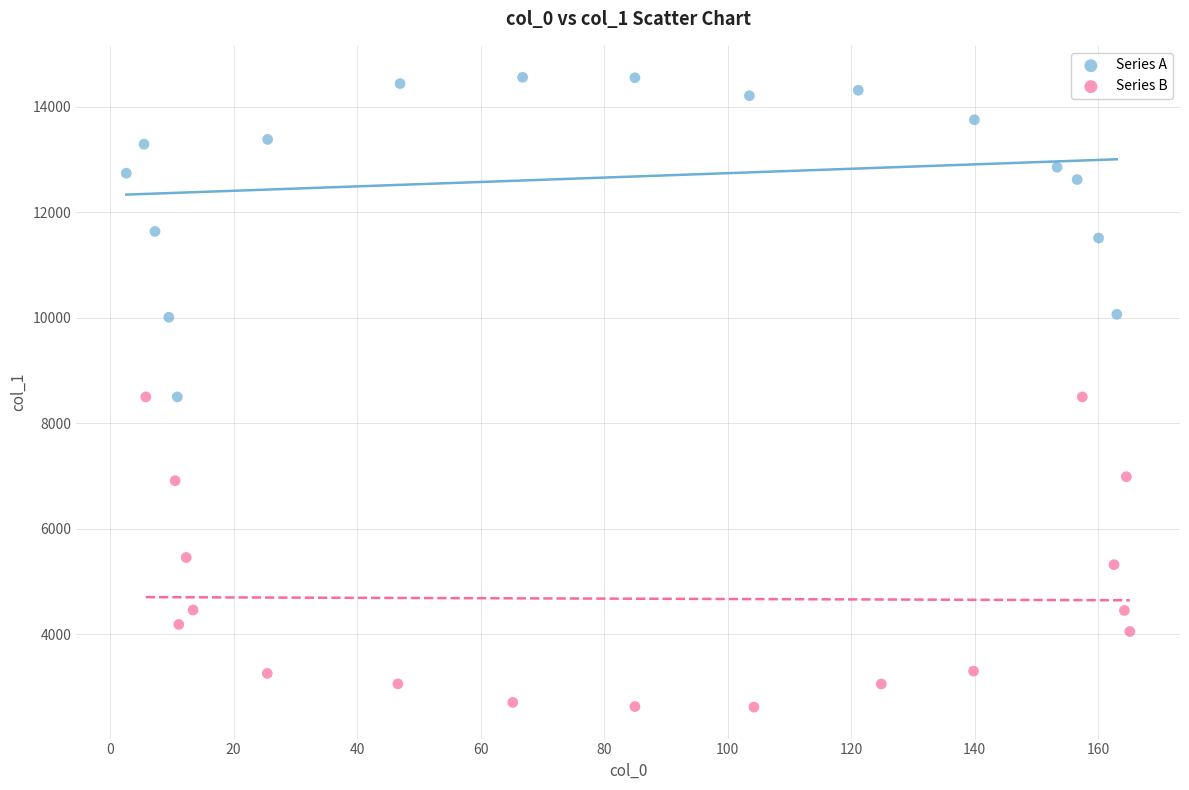

Which series contains the highest Y value?

Series A